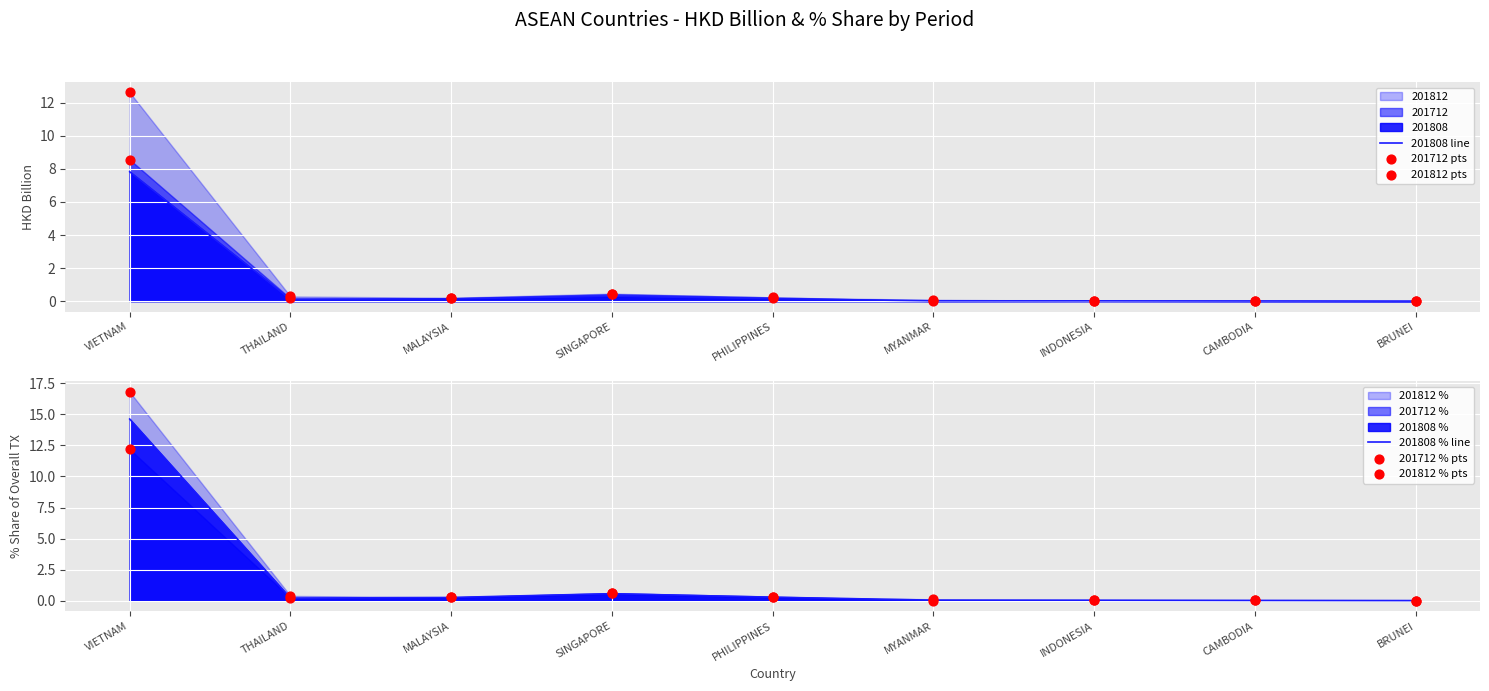

Which series has the largest Y range (max minus min)?

201812 % pts